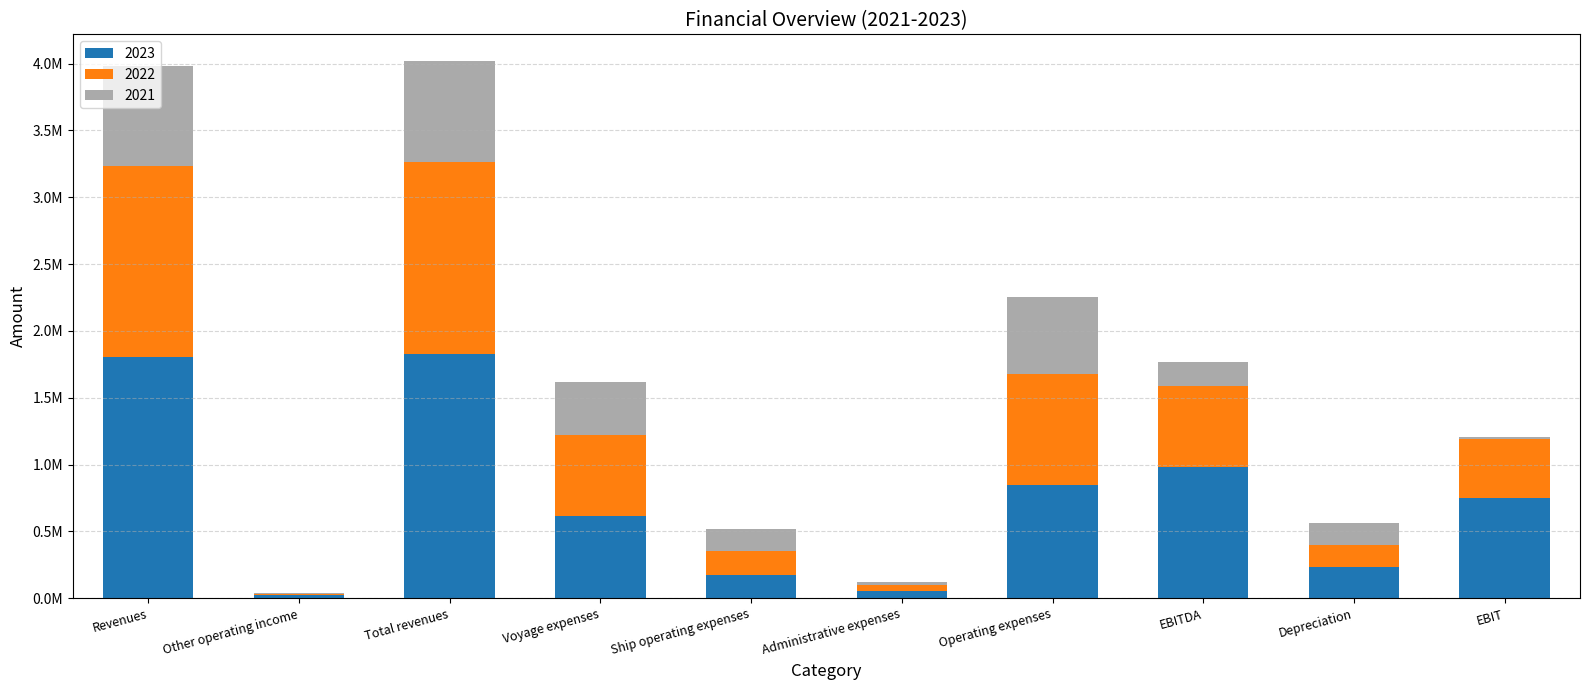

What position from the right is Depreciation?

2